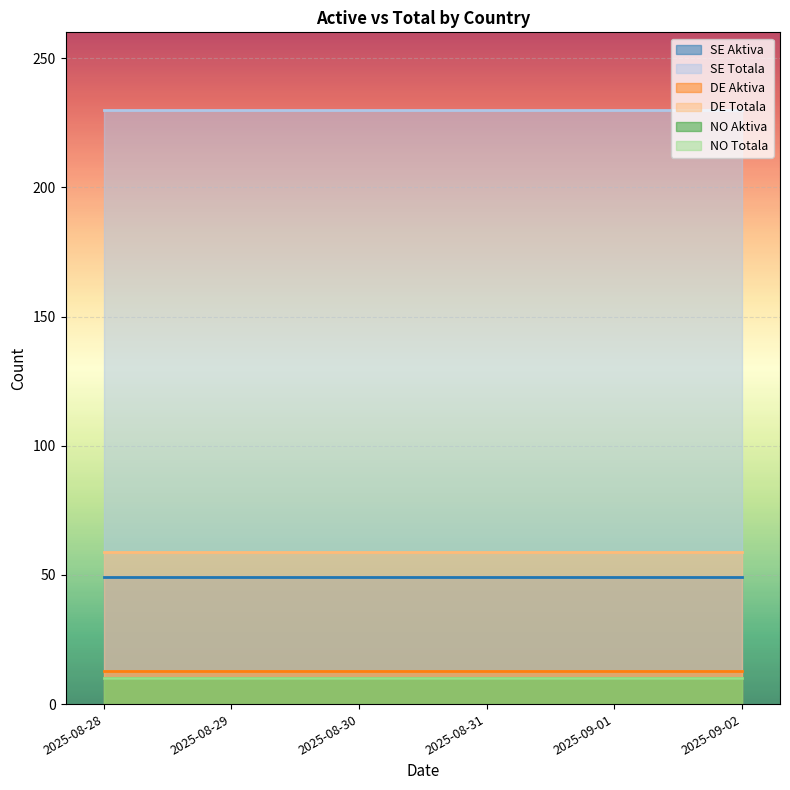

Rank the series by their maximum value, from highest to lowest.

SE Totala, DE Totala, SE Aktiva, DE Aktiva, NO Aktiva, NO Totala